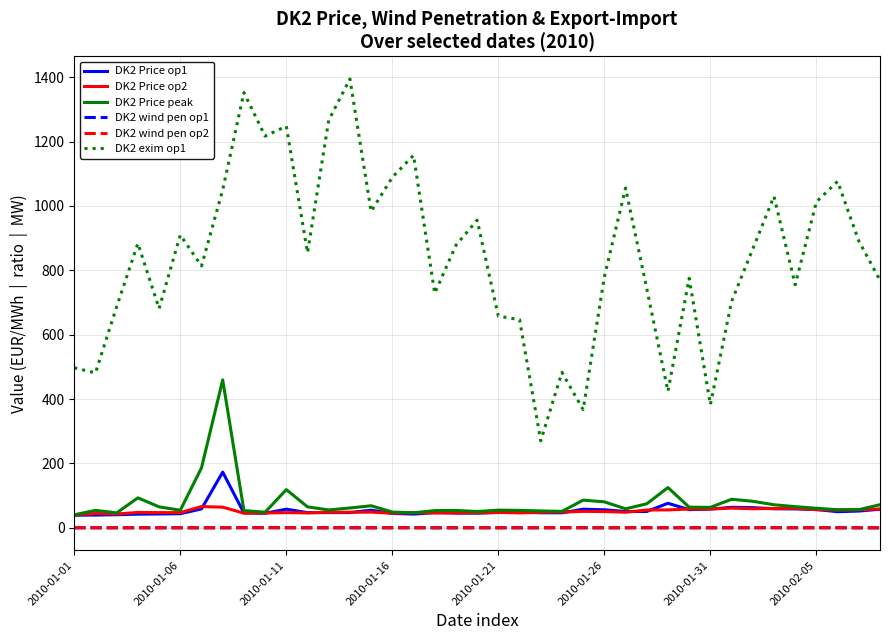

True or false: DK2 exim op1 and DK2 Price peak intersect in this chart.

False